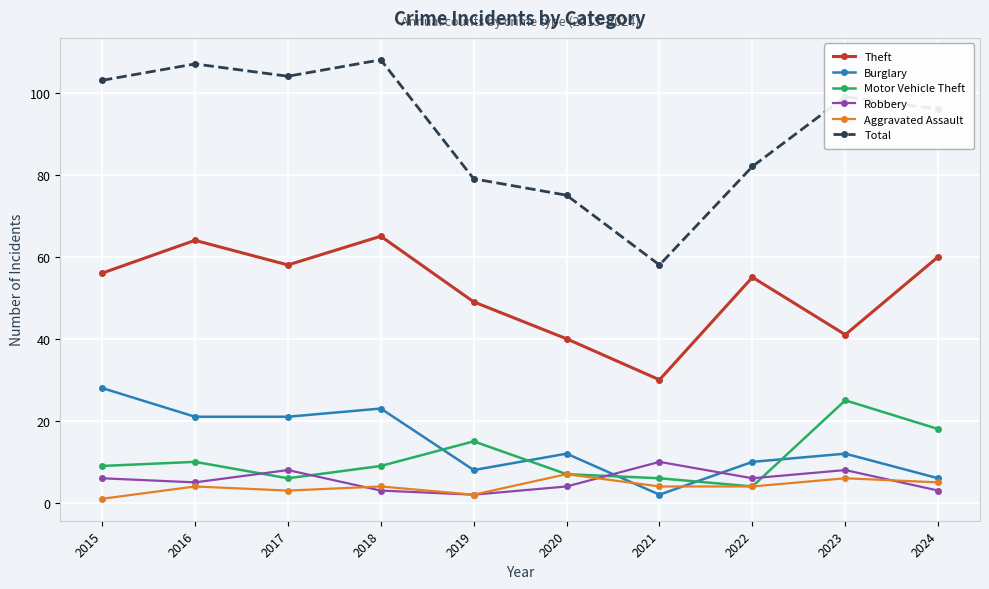

True or false: Robbery and Theft intersect in this chart.

False